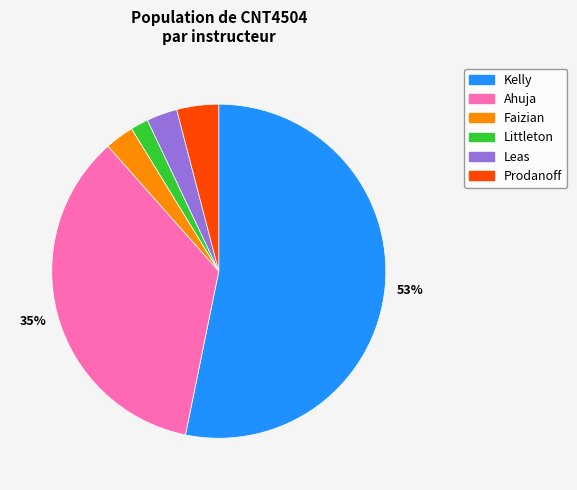

Do Prodanoff and Ahuja together represent more than half of the pie?

No